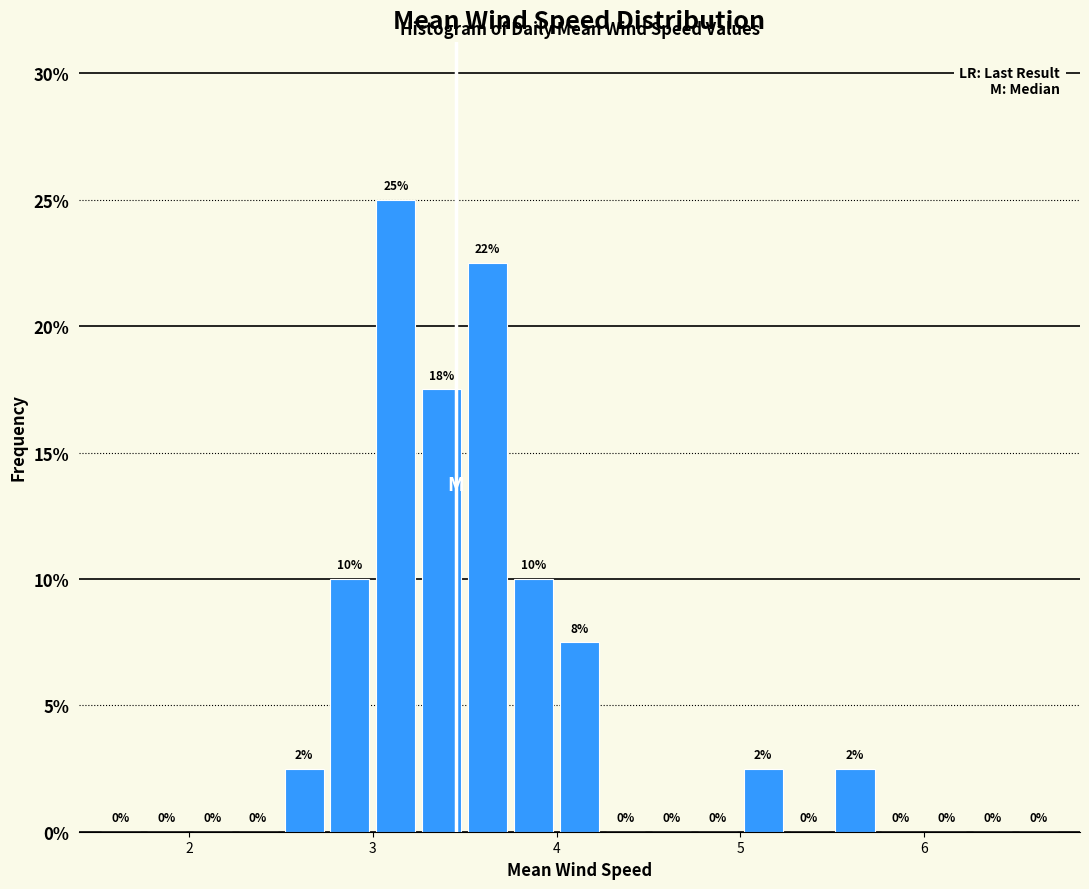

Read against the x-axis, roughly where is the centre of the tallest bar?

3.1